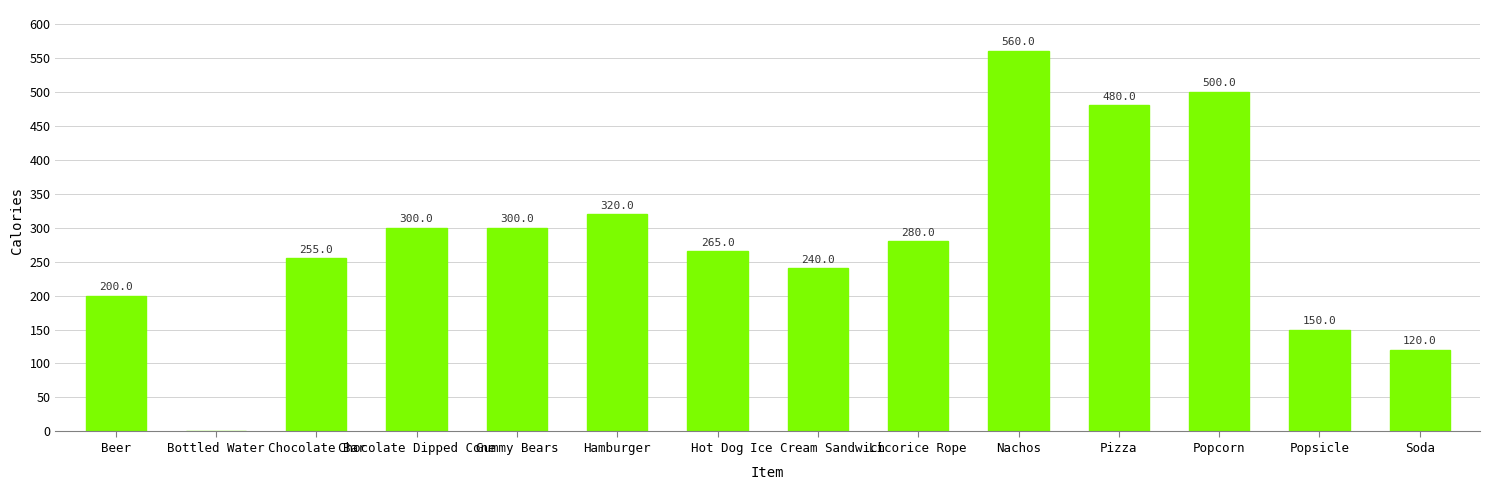

Count the number of categories in the chart.

14